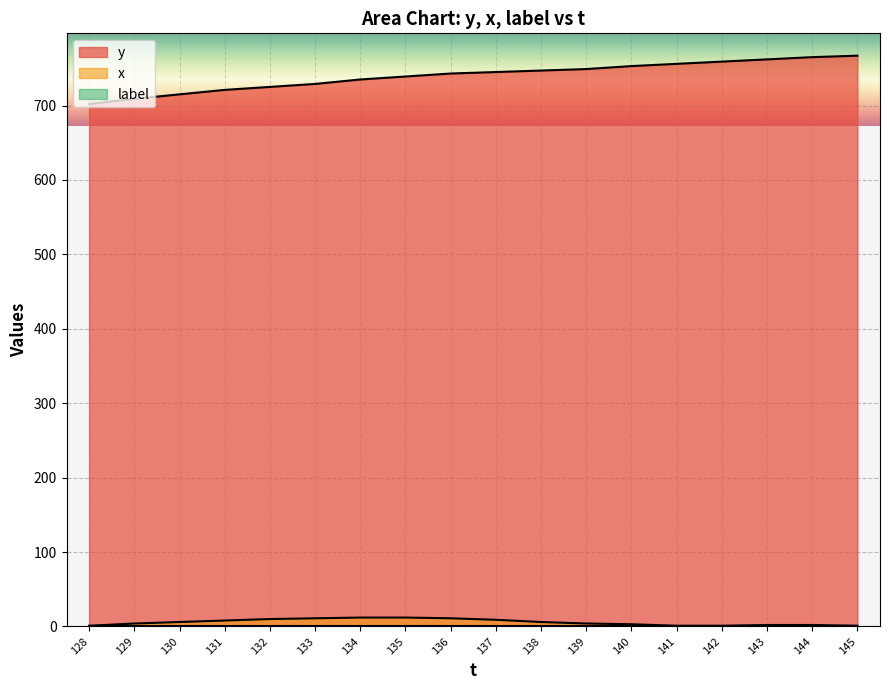

What is the sum of all x values?

104